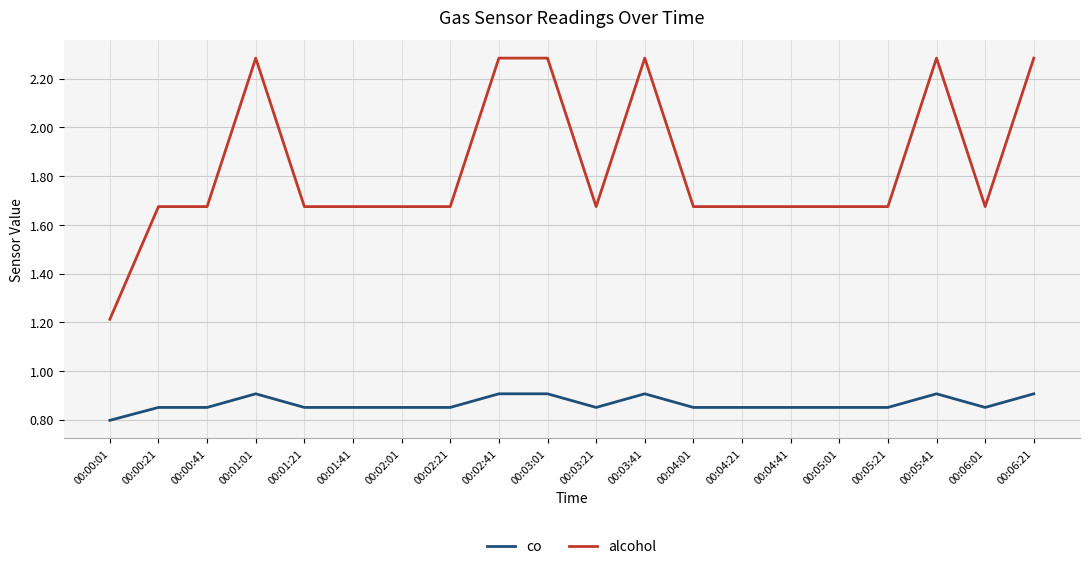

What are all the series names shown in the legend?

co, alcohol